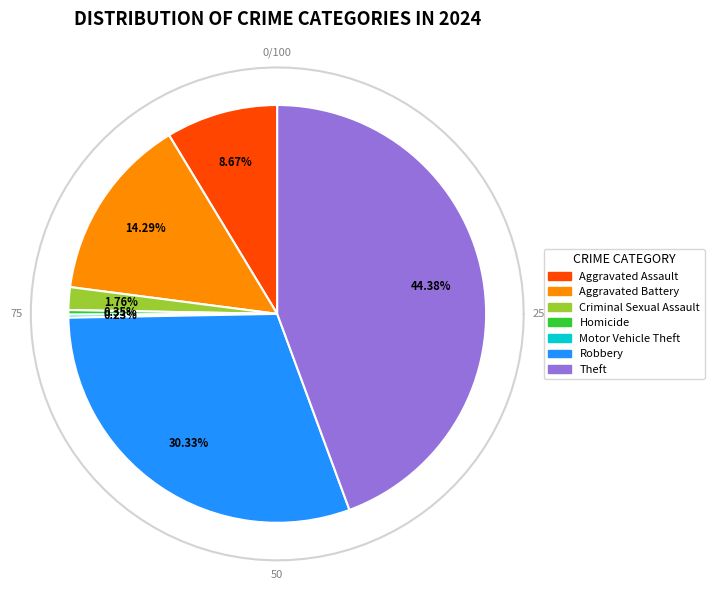

Is there a majority slice in this chart?

No